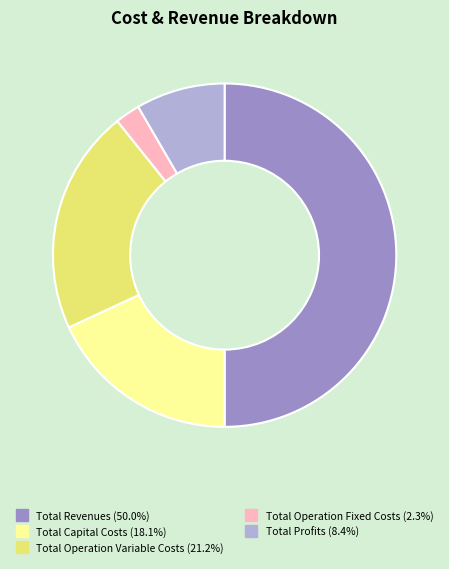

Rank the categories by value from lowest to highest.

Total Operation Fixed Costs, Total Profits, Total Capital Costs, Total Operation Variable Costs, Total Revenues